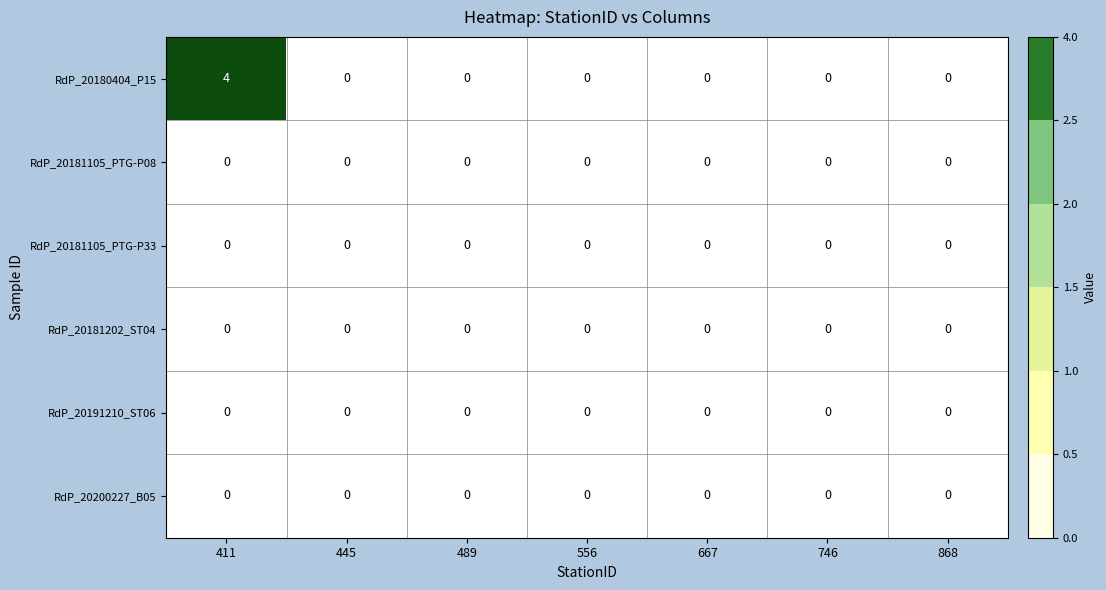

What is the total value across all series at 411?

4